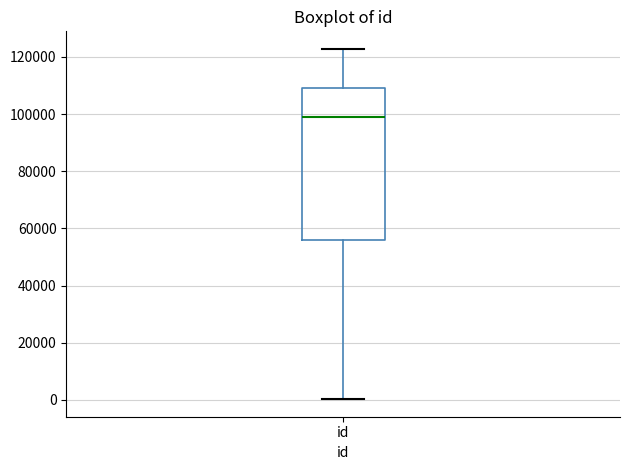

Read this box plot against the y-axis: the position of the median line, the range covered by the box, and the ends of both whiskers. The values are not printed on the chart, so give them approximately, as read against the axis.

median 98000, box 56000 to 110000, whiskers 0 to 122000